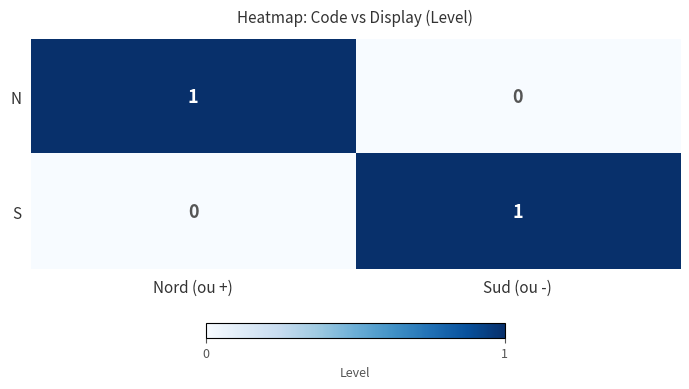

At which label does N reach its minimum?

Sud (ou -)